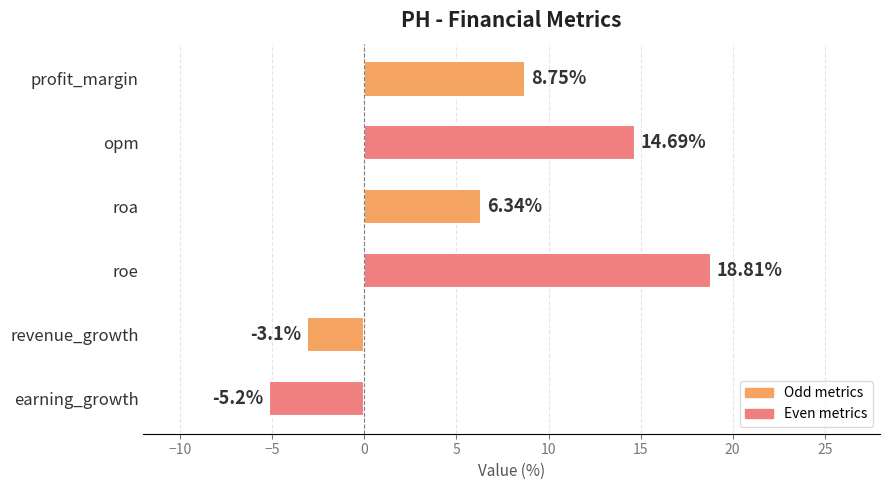

What is the label of the 1st bar from the bottom?

earning_growth